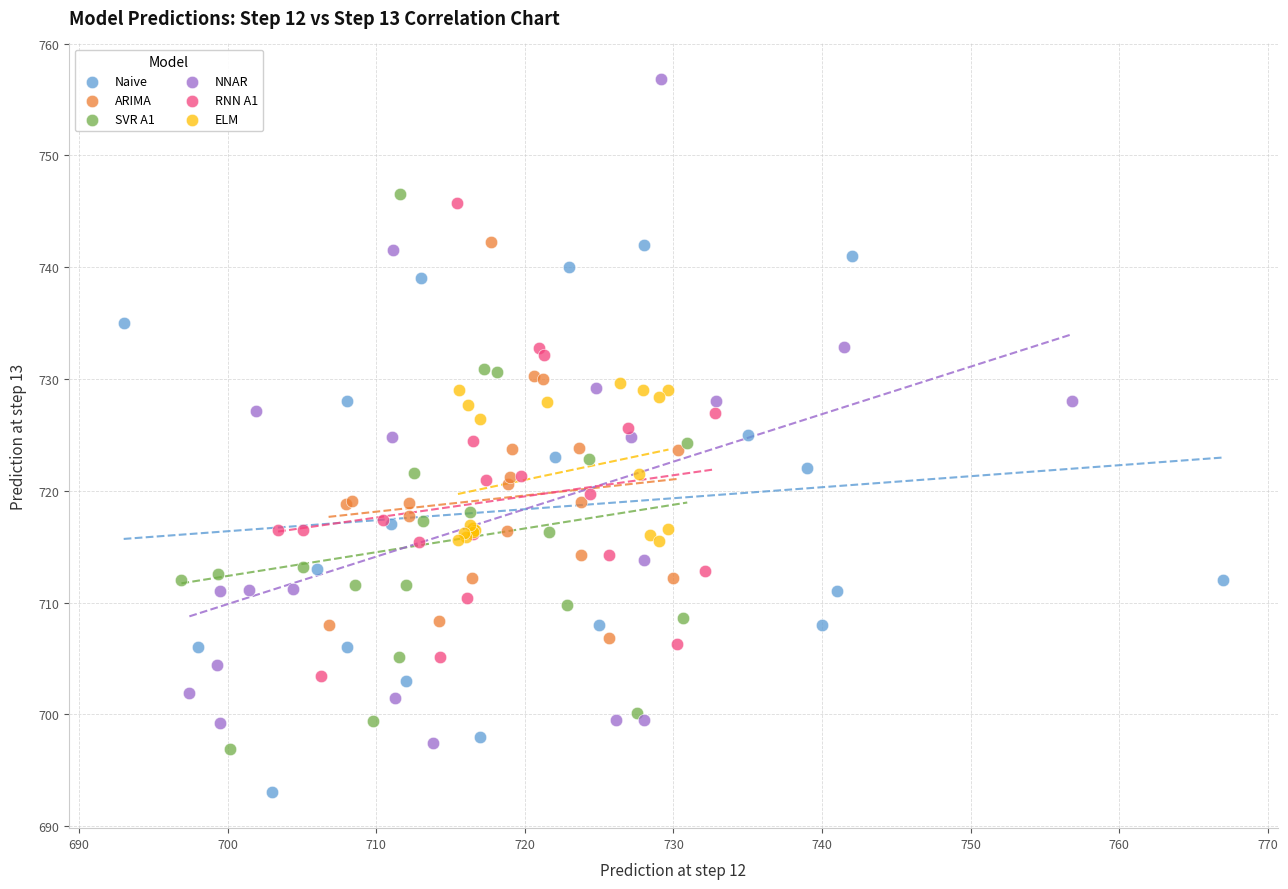

What are all the series names shown in the legend?

Naive, ARIMA, SVR A1, NNAR, RNN A1, ELM